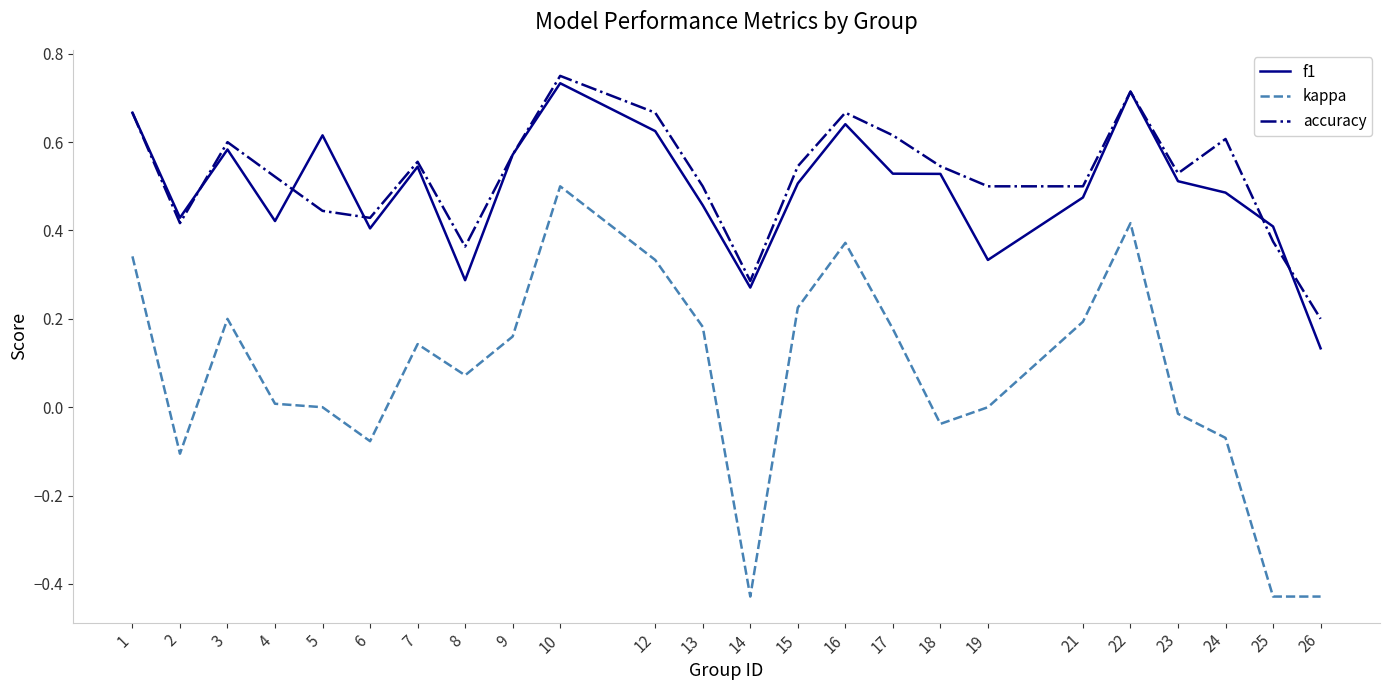

How many interior local peaks does the accuracy series have?

6